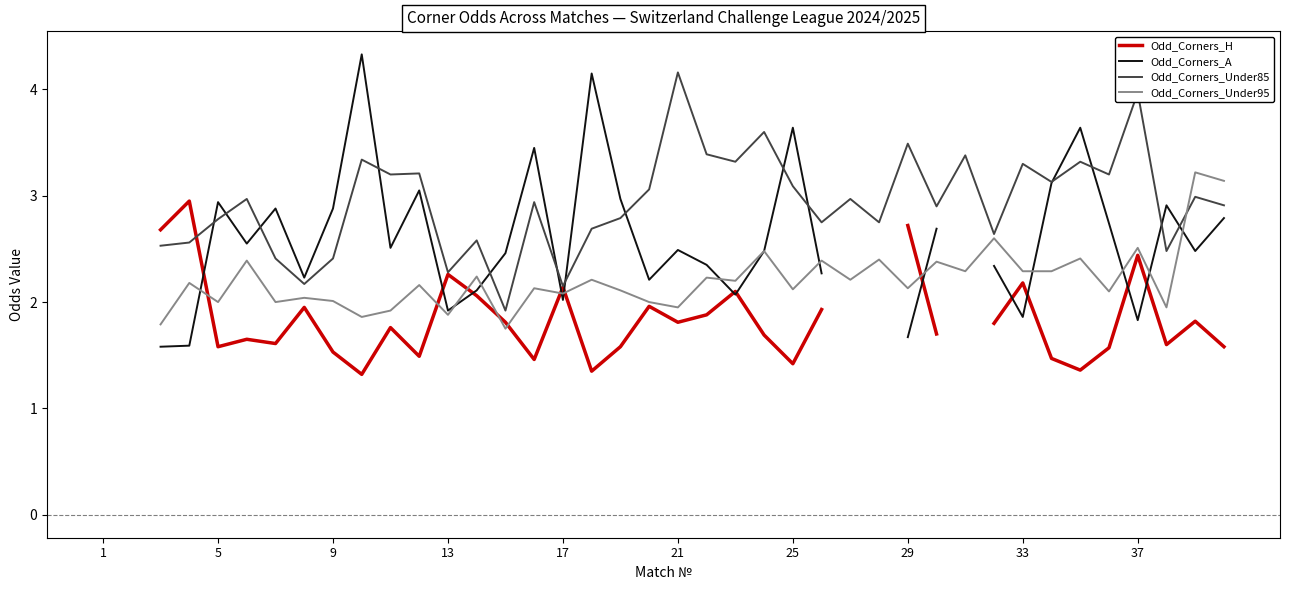

Which series changed the most between 5 and 17?

Odd_Corners_A